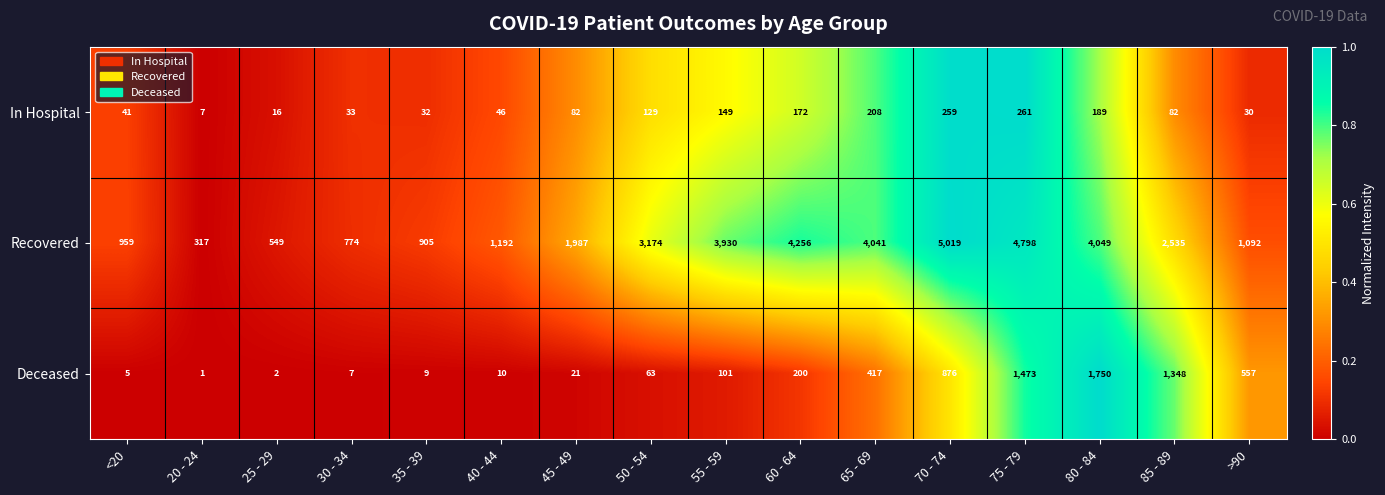

What is the maximum value shown in the chart?

5019